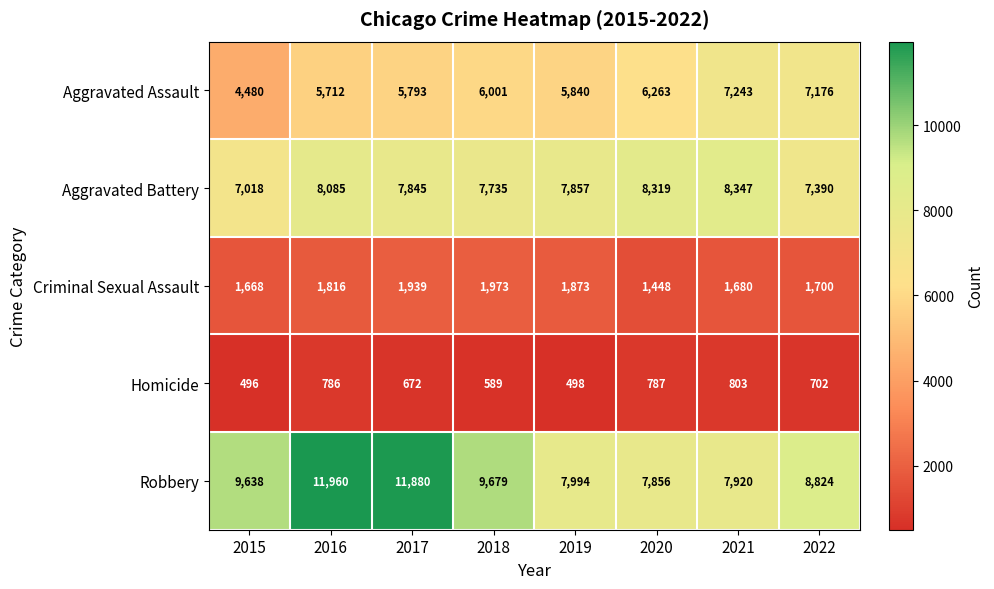

What is the difference between the maximum and minimum values in the Aggravated Assault series?

2763